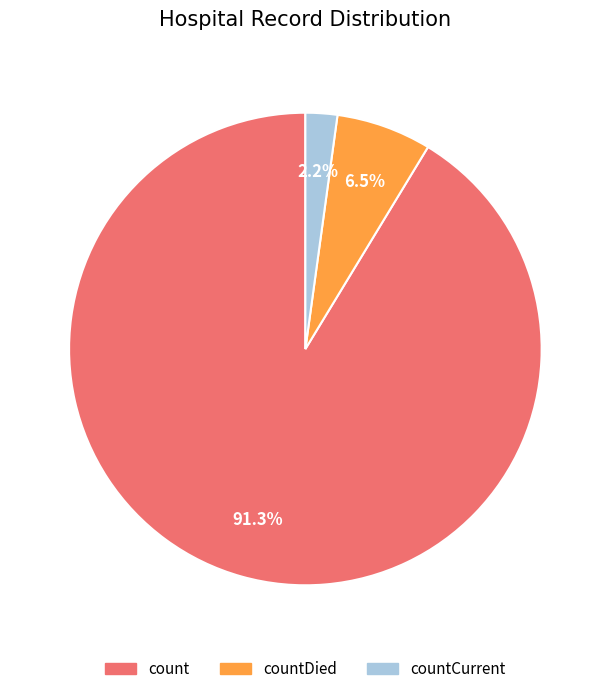

Combined, do countCurrent and count account for over 50%?

Yes